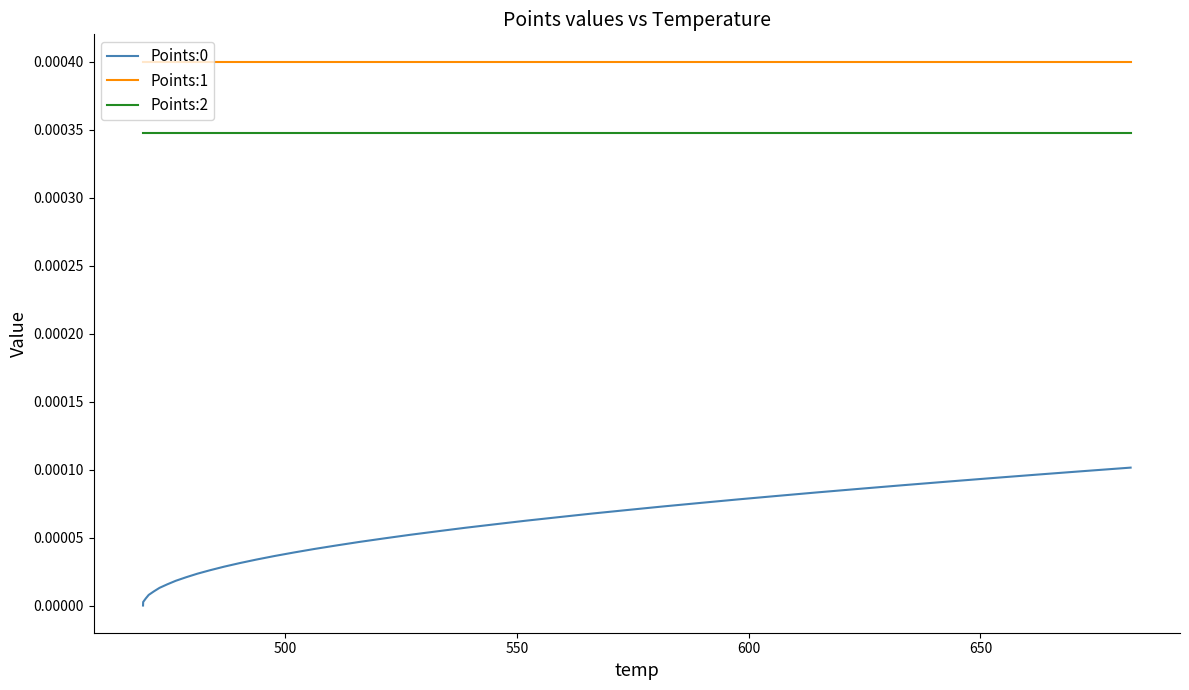

Which series has the largest total across all categories?

Points:1